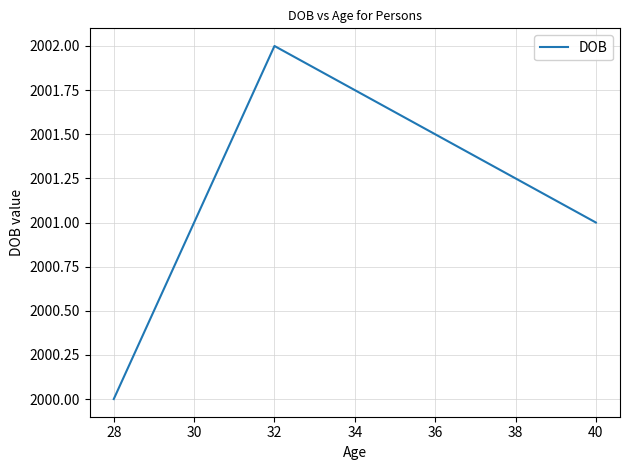

Reading left to right, extract all data points from this chart.

2000	2002	2001